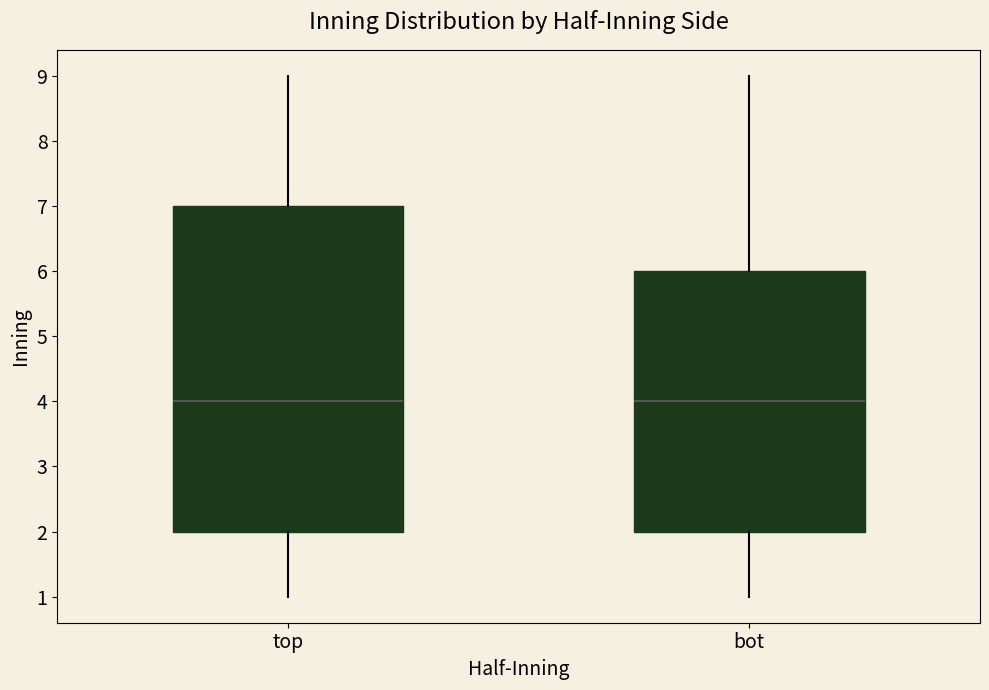

Where is the upper edge of the box for top on the y-axis? The values are not printed on the chart, so give them approximately, as read against the axis.

7